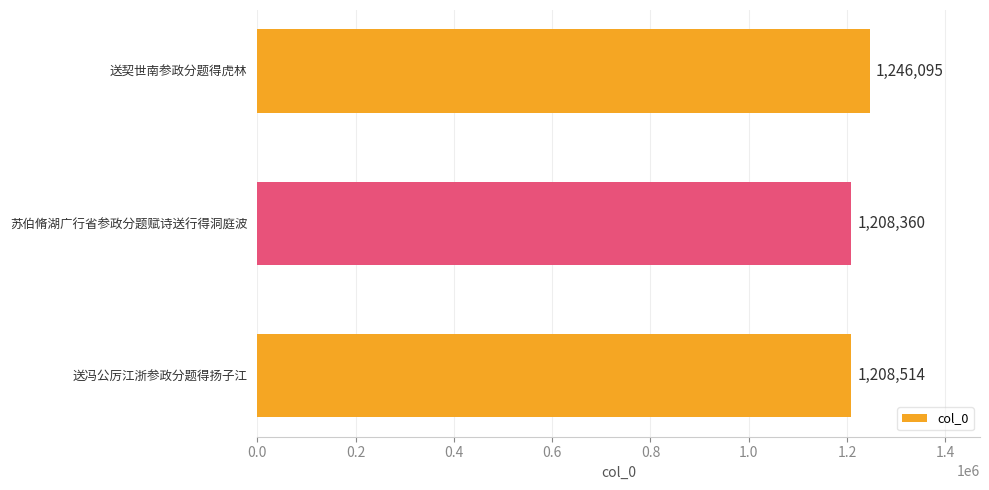

What is the difference between the maximum and minimum values?

37735